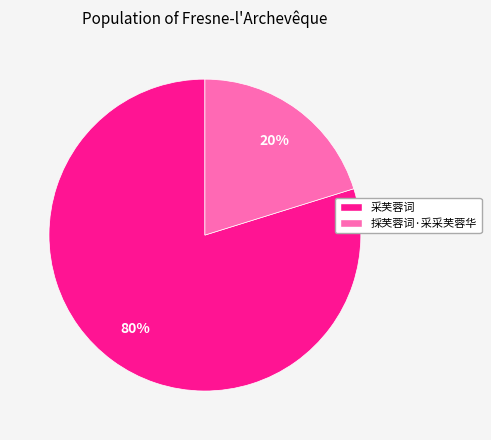

Between 采芙蓉词 and 採芙蓉词·采采芙蓉华, which is larger?

采芙蓉词